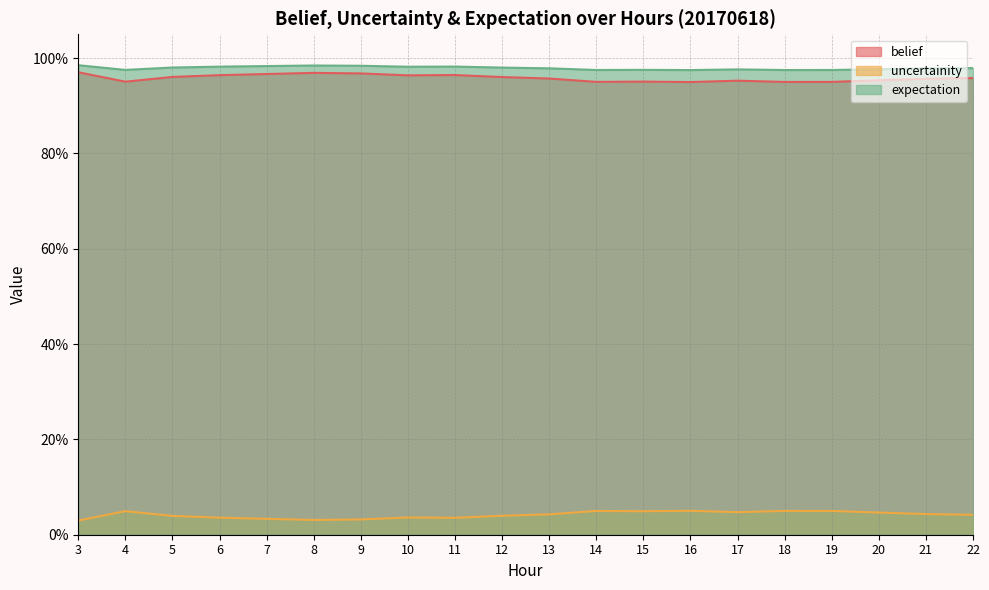

At which label is belief closest to 0?

16